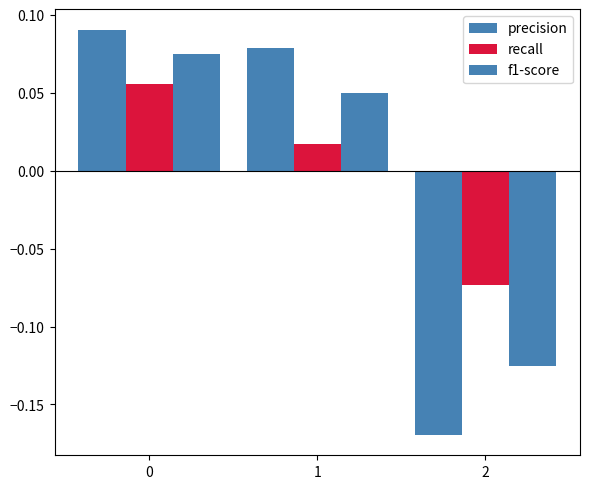

Rank the series at 1 from lowest to highest value.

recall, f1-score, precision